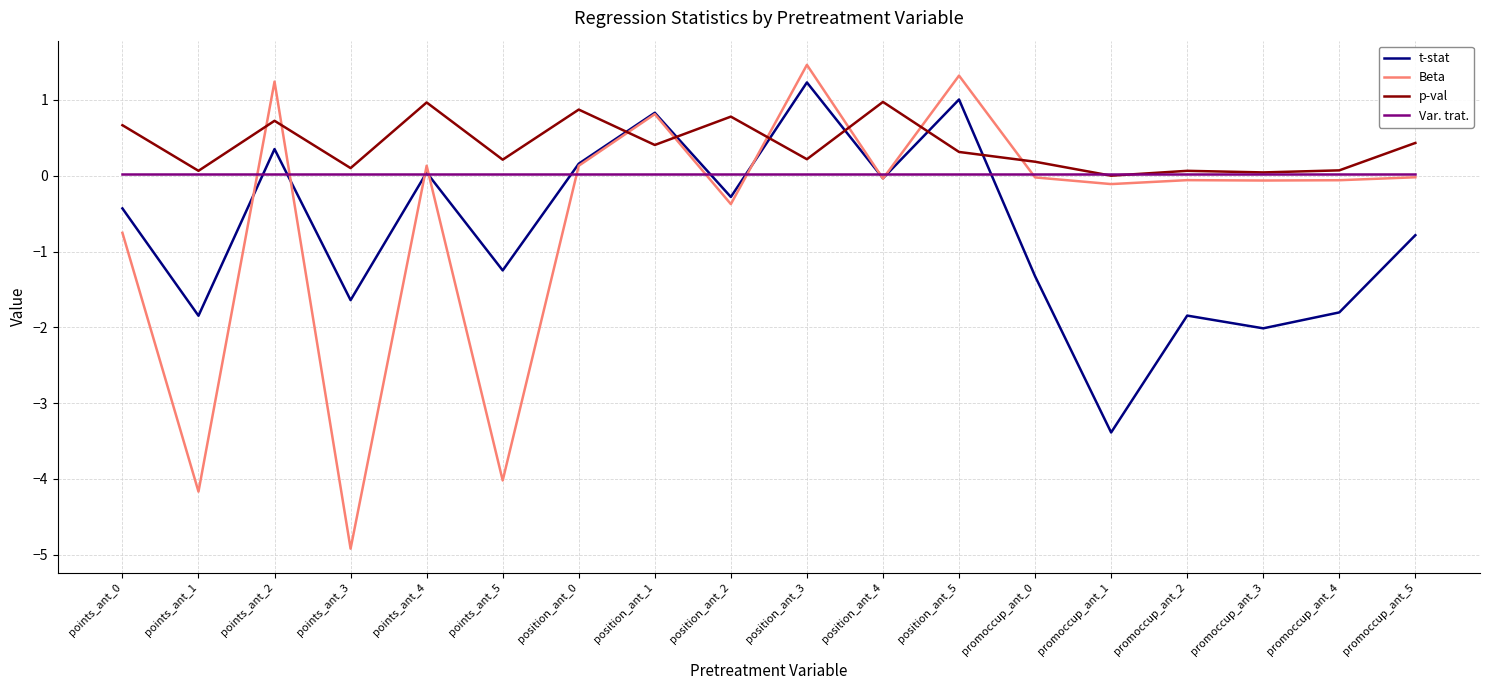

The value of Beta at promoccup_ant_1 is -0.1. True or false?

True